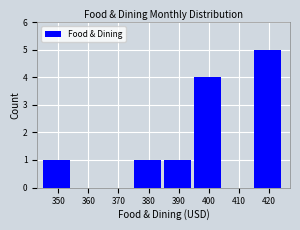

Which range on the x-axis has the tallest bar?

415 to 425